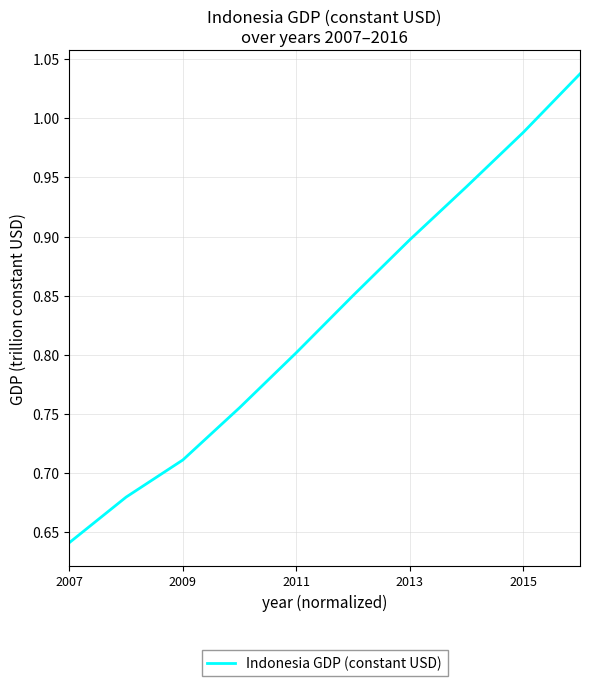

What is the difference between the maximum and minimum values?

0.4